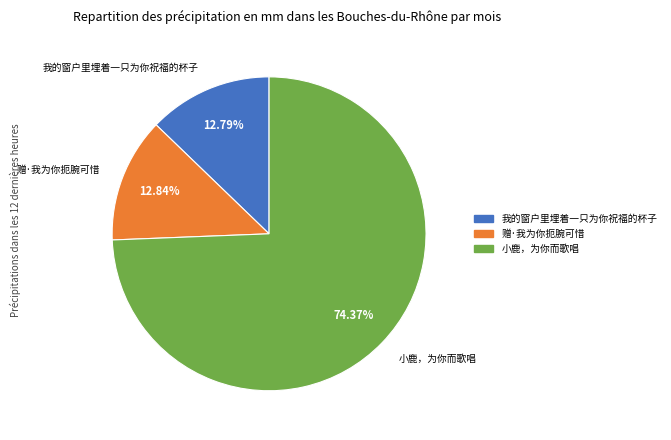

What is the ratio of the value at 小鹿，为你而歌唱 to the value at 赠·我为你扼腕可惜?

5.8